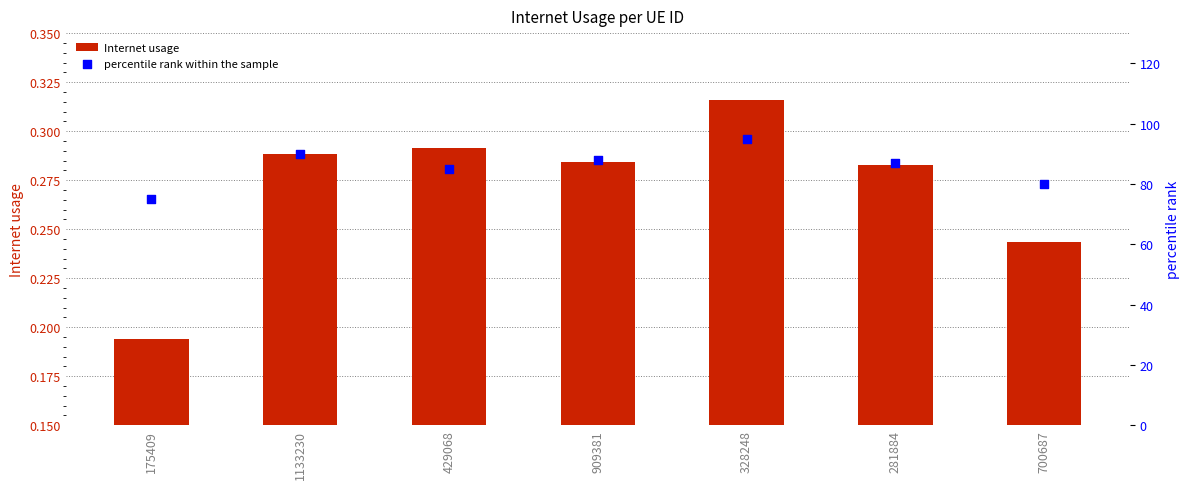

Which series contains the highest Y value?

percentile rank within the sample